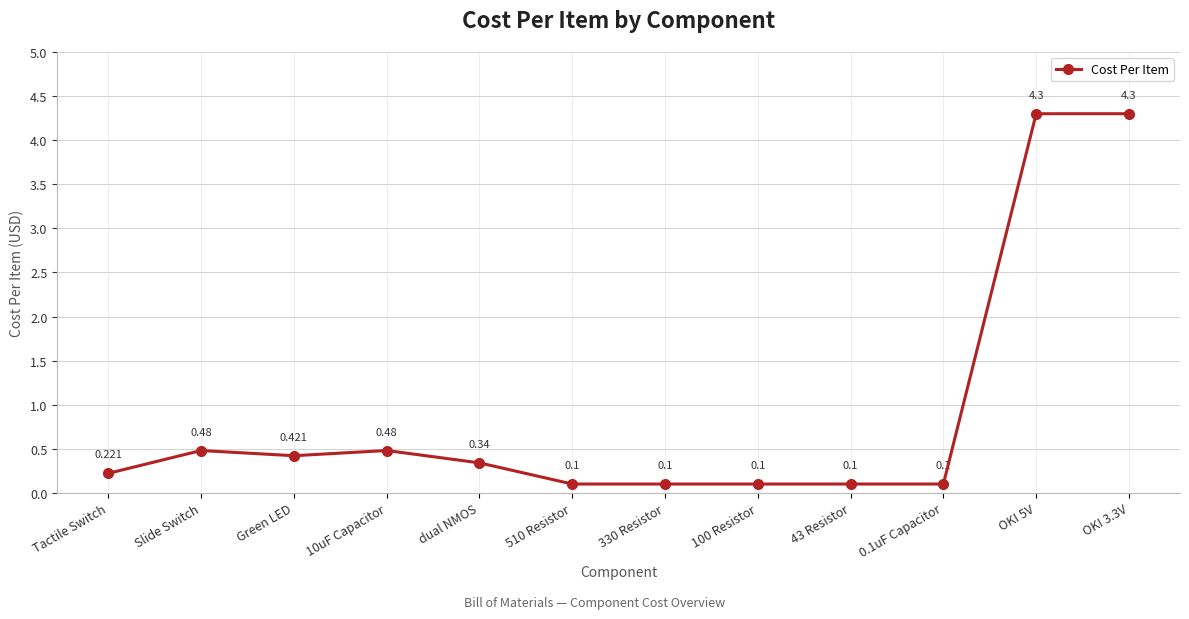

Where is the first local maximum?

Slide Switch